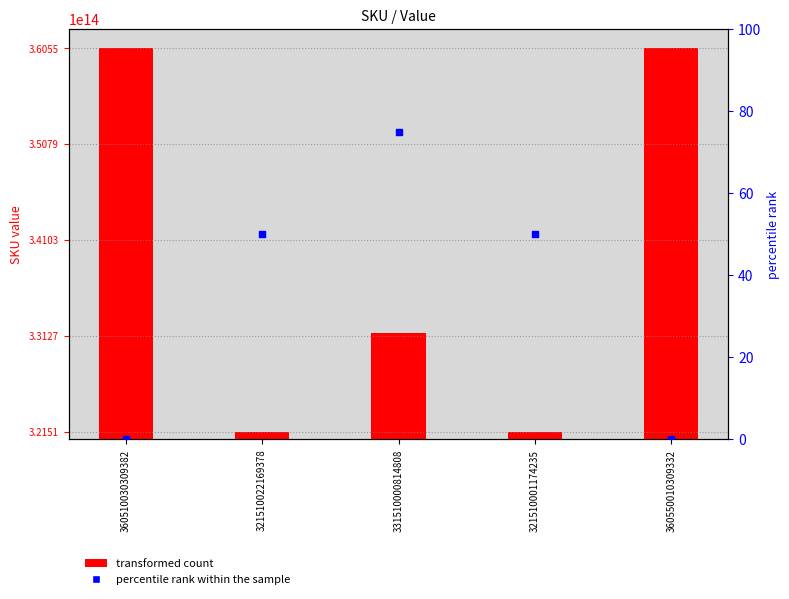

Which has a higher value, 321510001174235 or 331510000814808?

331510000814808